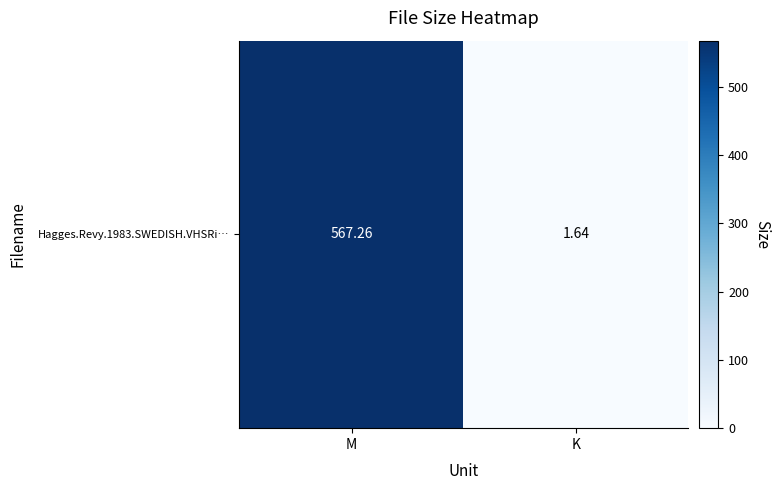

What is the difference between the maximum and minimum values?

565.6